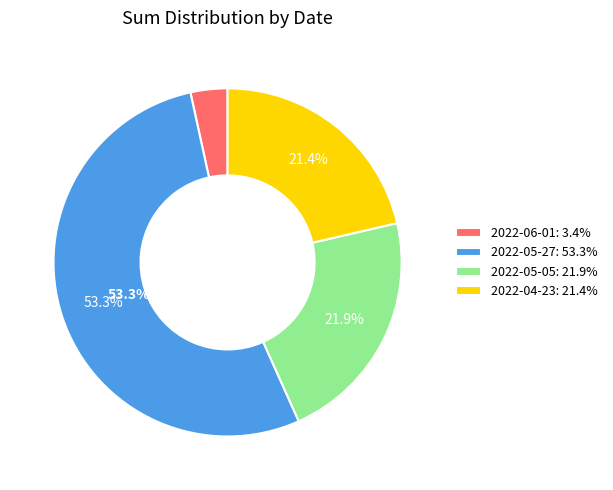

Which slice is the smallest?

2022-06-01